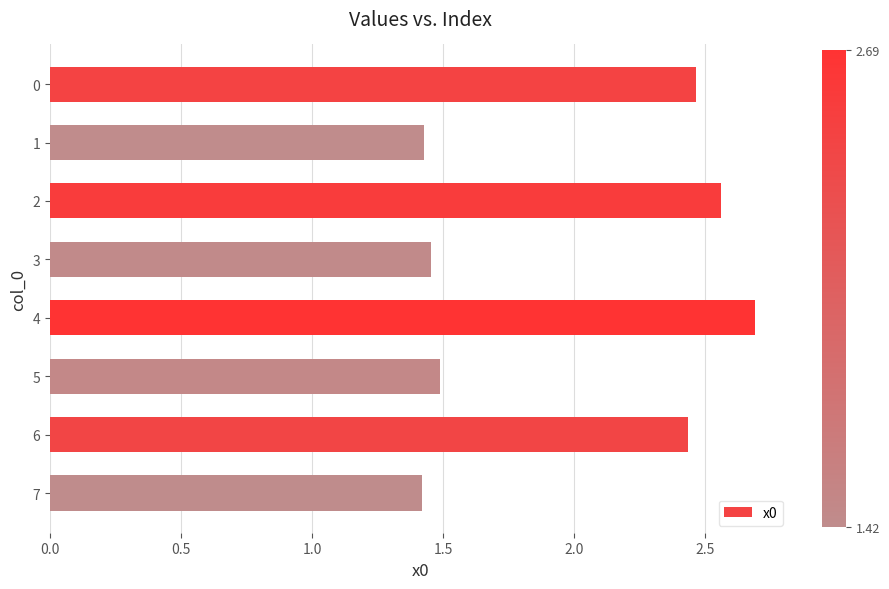

What is the difference between the maximum and second lowest values?

1.3